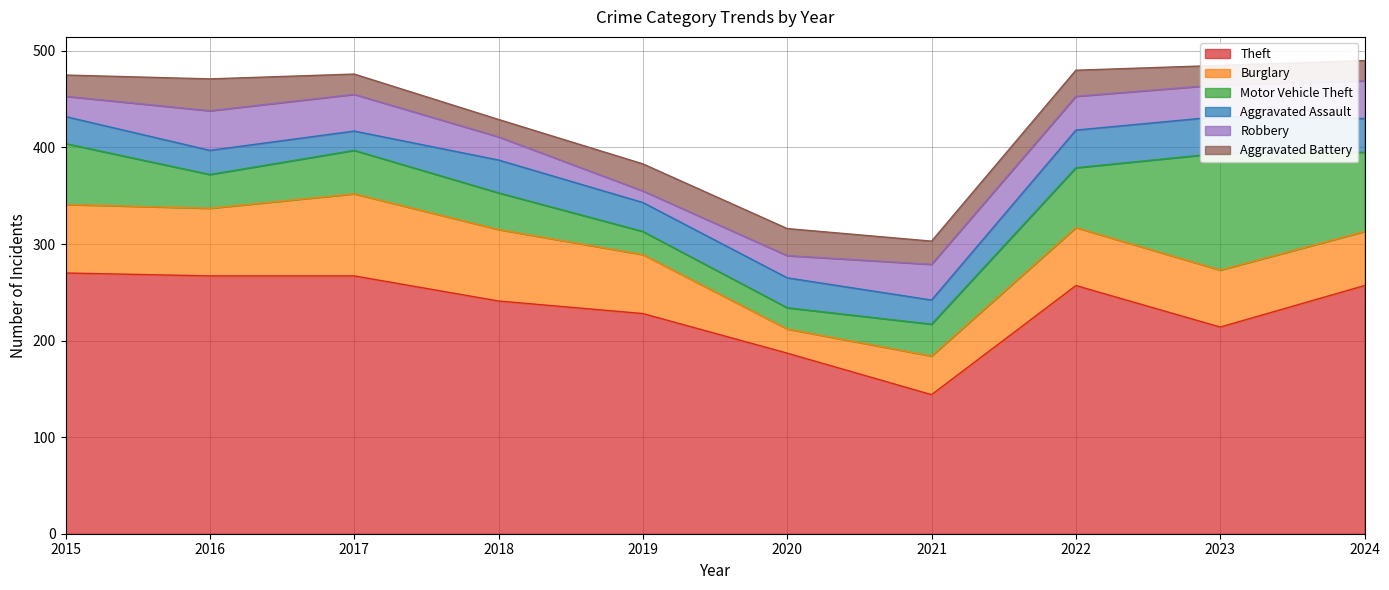

How many interior local valleys does the Aggravated Battery series have?

3